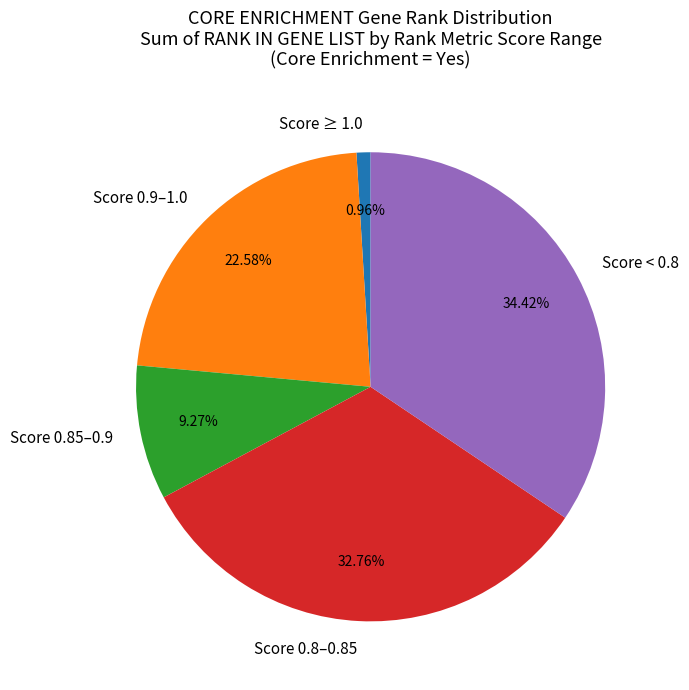

Combined, do Score < 0.8 and Score ≥ 1.0 account for over 50%?

No